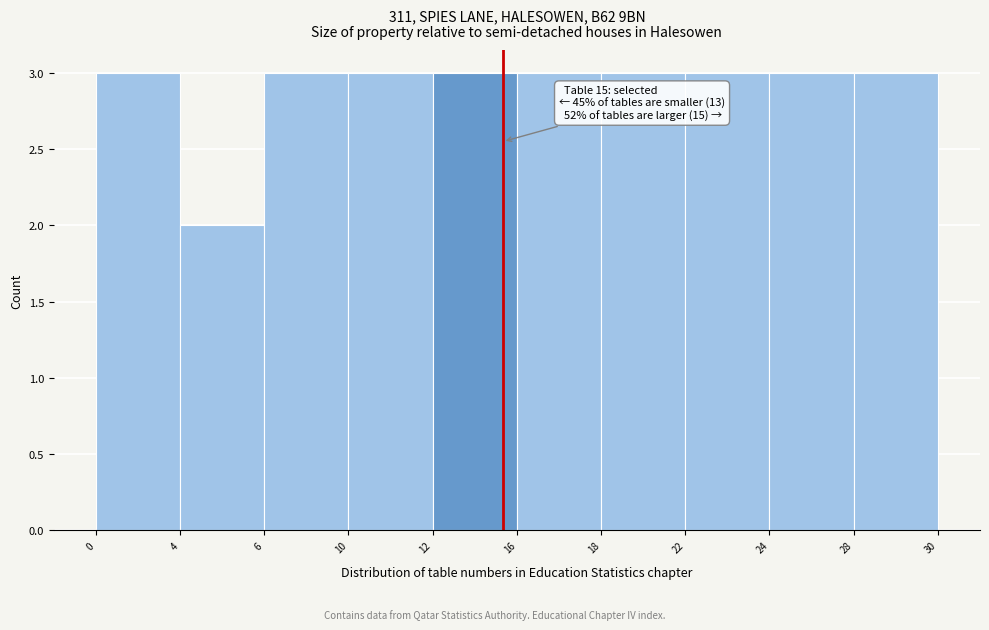

Reading left to right, transcribe all the data shown in this chart.

3	2	3	3	3	3	3	3	3	3